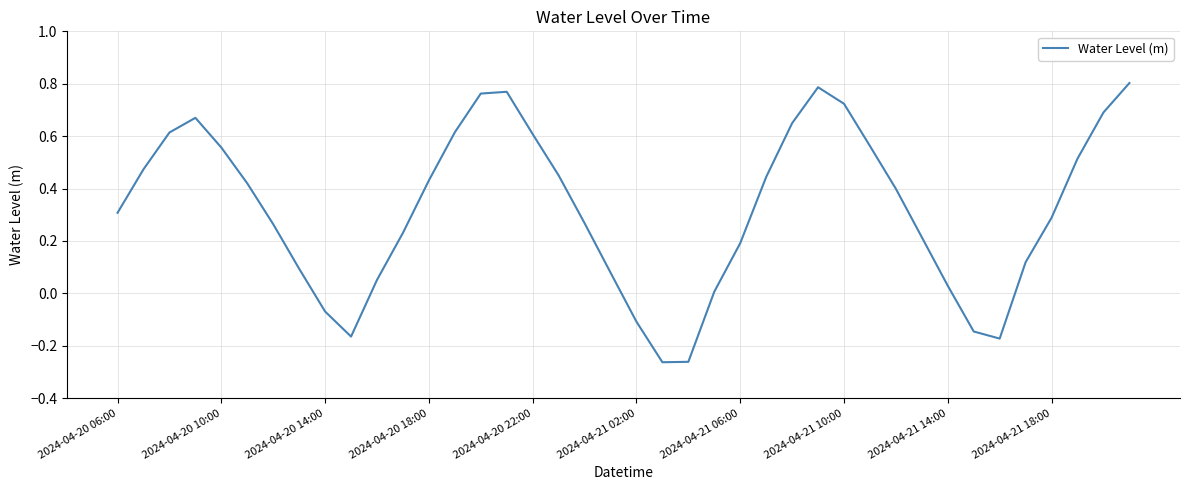

Count the number of categories in the chart.

40